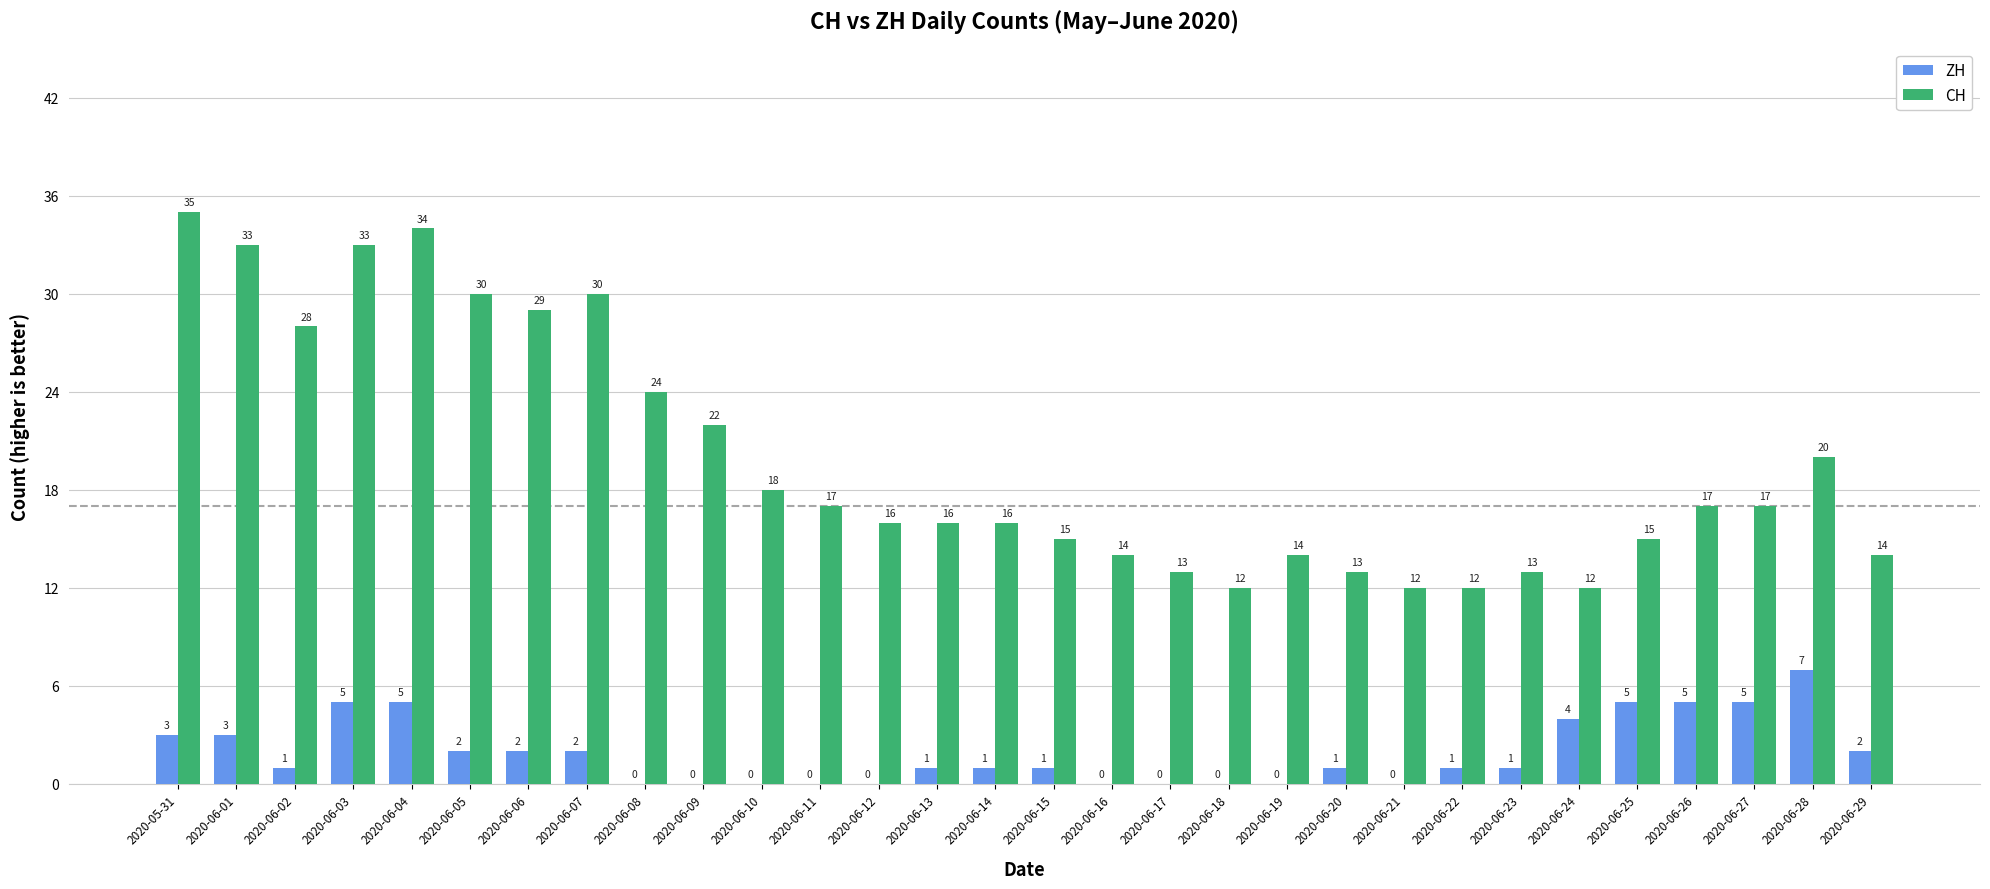

At which label does ZH first exceed 1?

2020-05-31